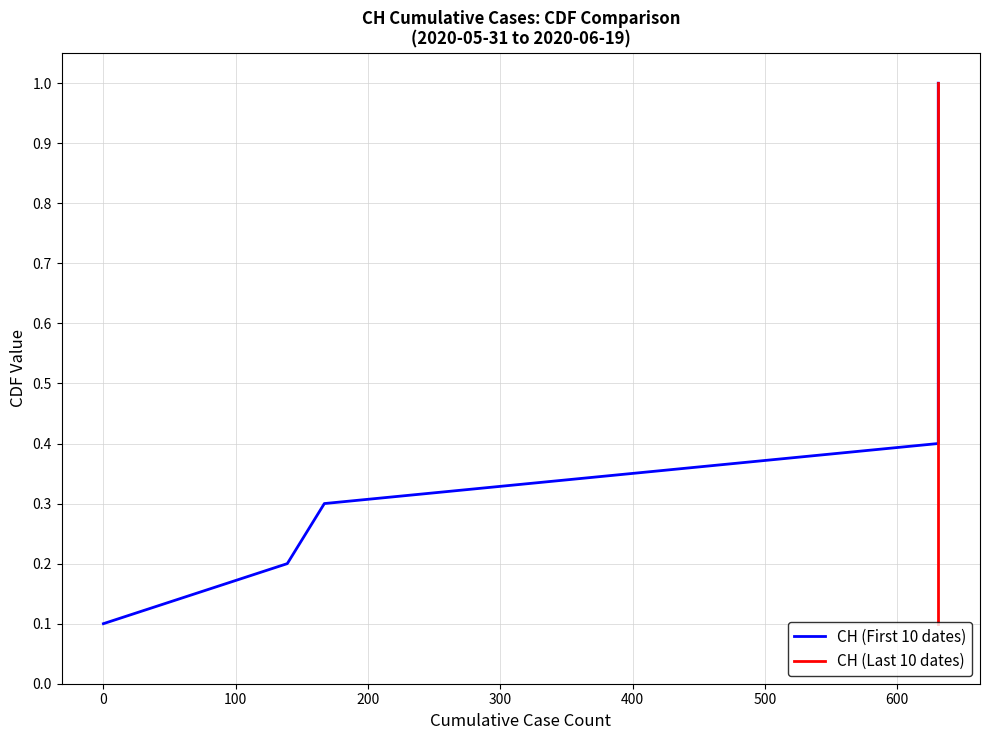

Count the number of categories in the chart.

10